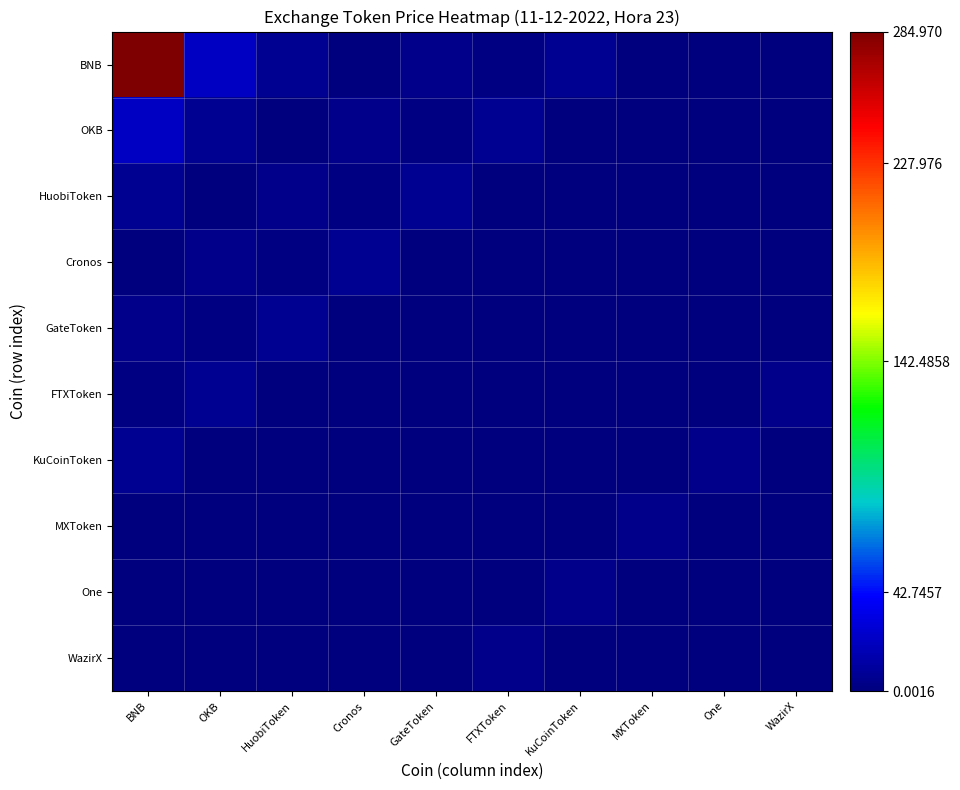

At MXToken, list the series in order from largest to smallest.

MXToken, BNB, HuobiToken, KuCoinToken, Cronos, WazirX, GateToken, FTXToken, OKB, One